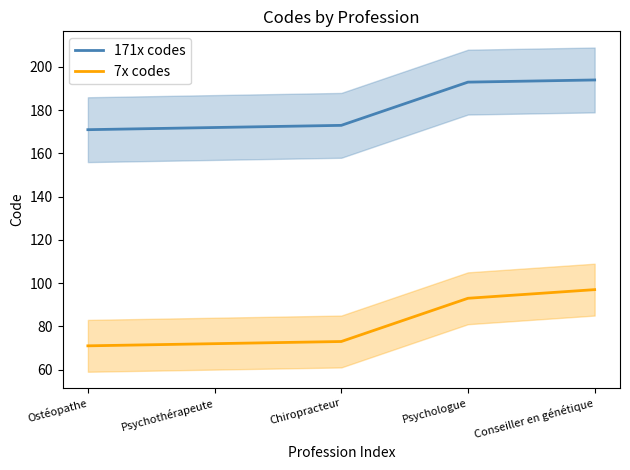

Rank the categories by 7x codes value from lowest to highest.

Ostéopathe, Psychothérapeute, Chiropracteur, Psychologue, Conseiller en génétique